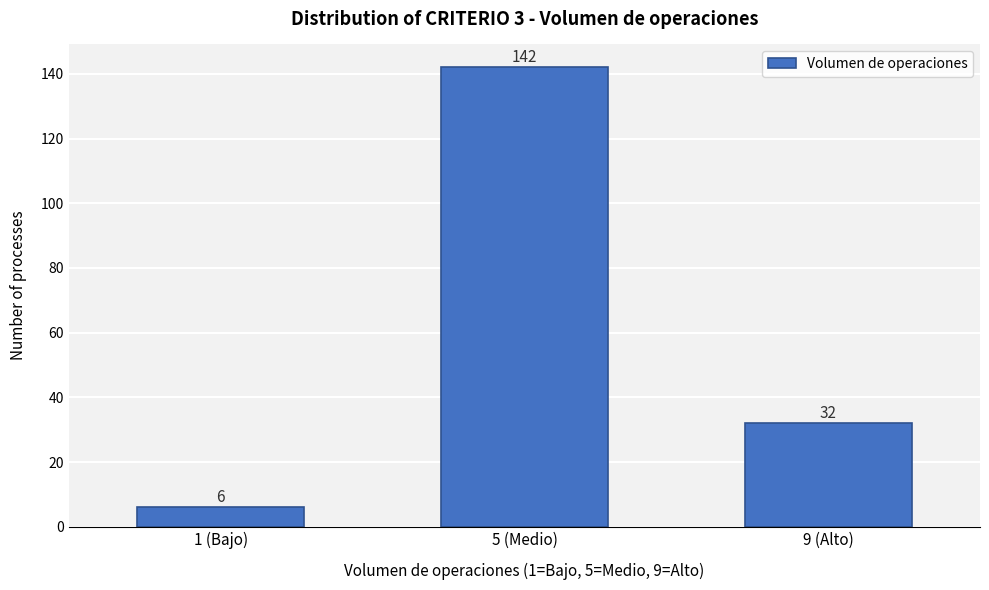

Reading left to right, list all the values displayed in this chart.

1 (Bajo)=6	5 (Medio)=142	9 (Alto)=32